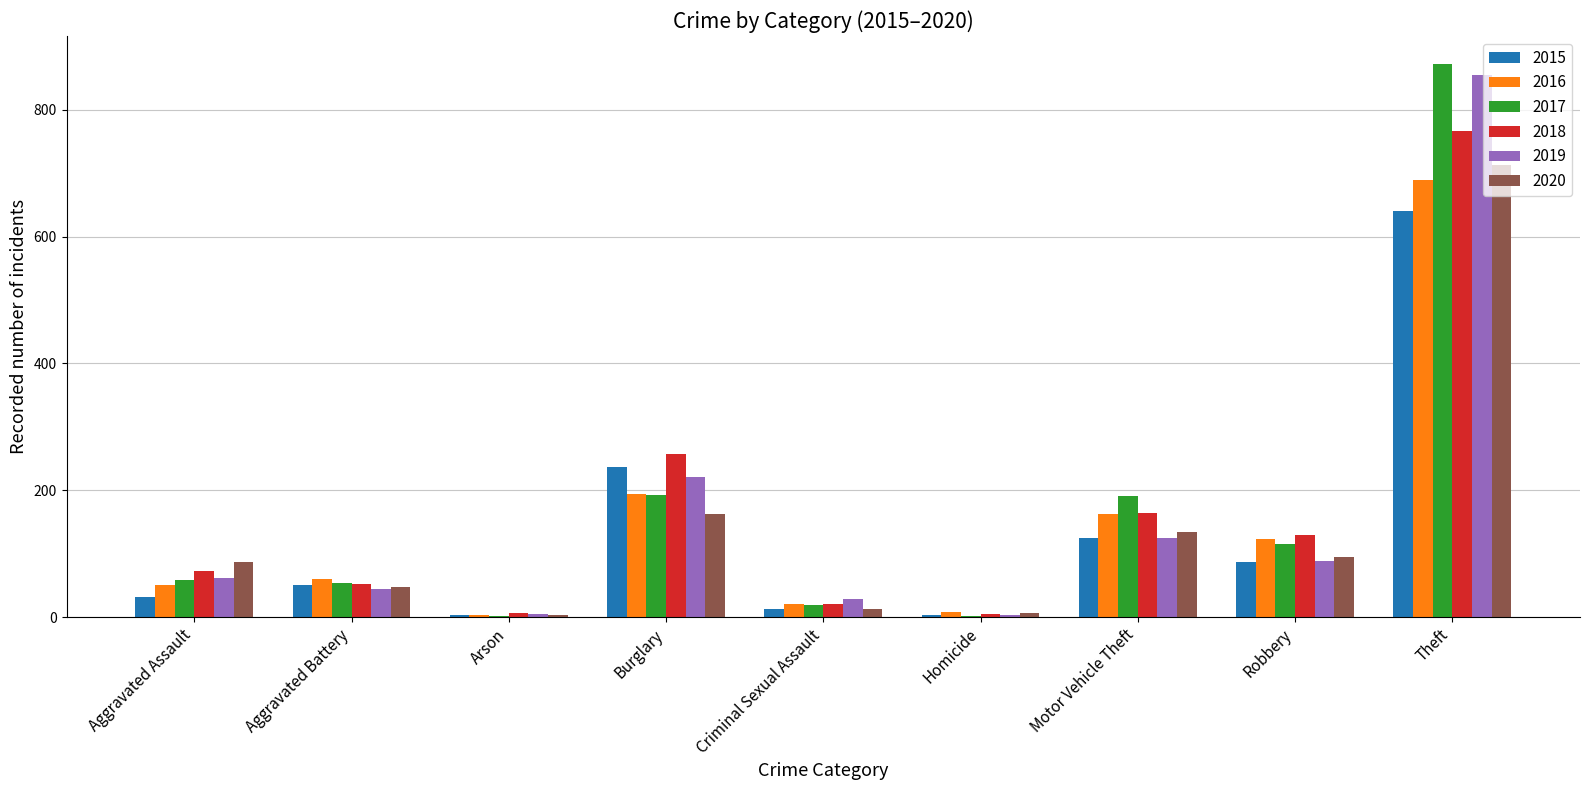

At which category is the sum across all series the highest?

Theft